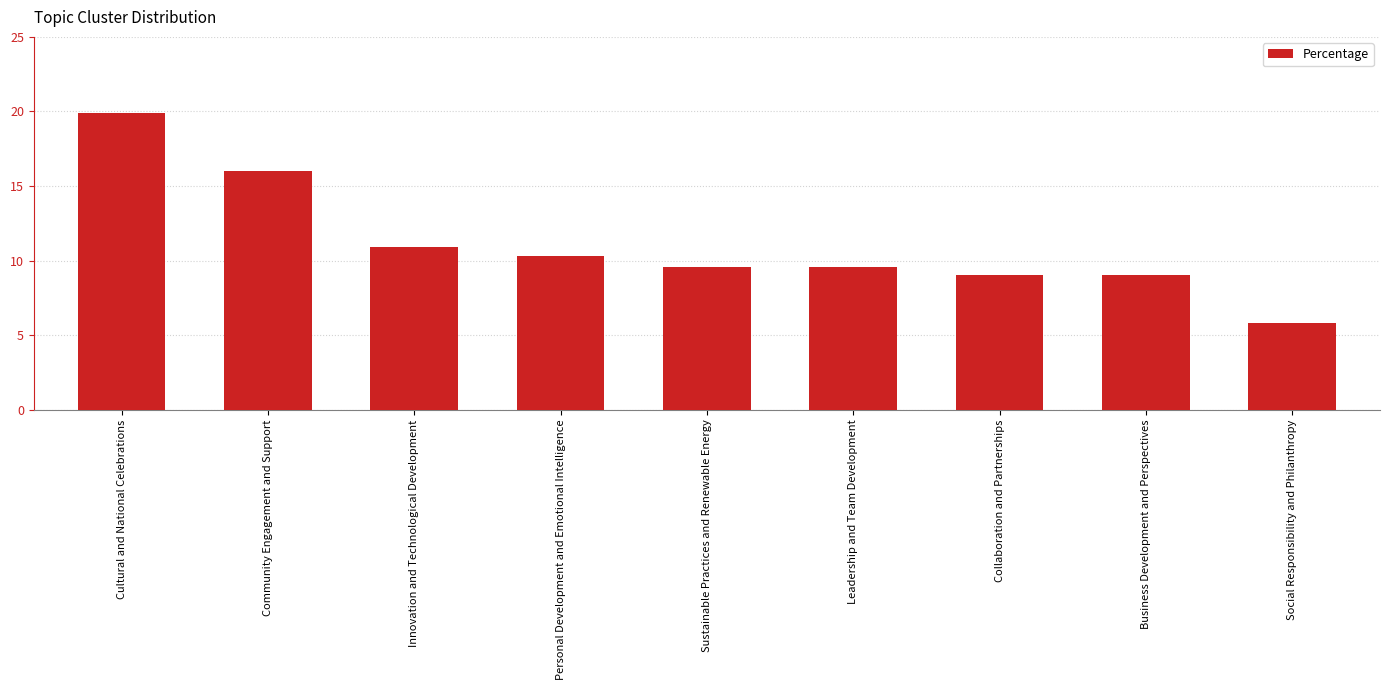

What is the ratio of the value at Community Engagement and Support to the value at Innovation and Technological Development?

1.5